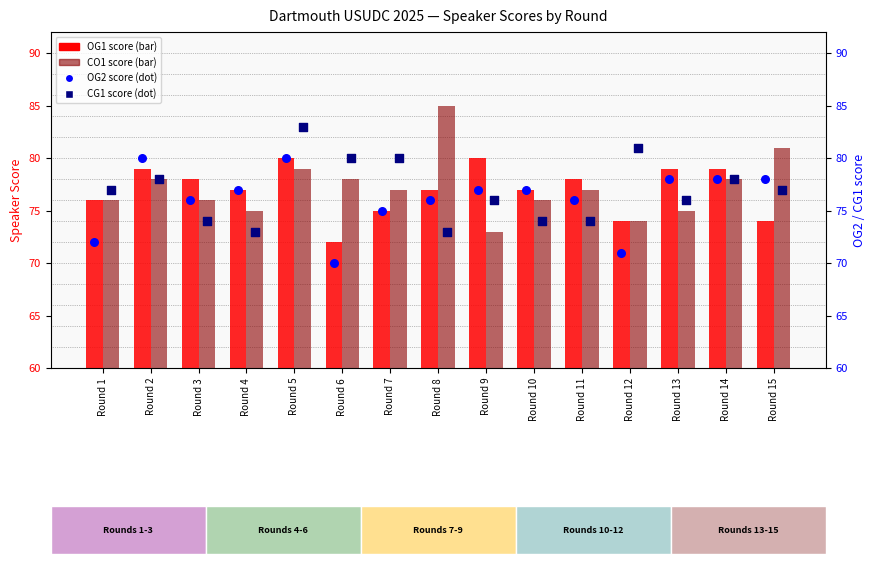

Is the value of OG2 score at Round 10 greater than the value of CO1 score at Round 11?

No